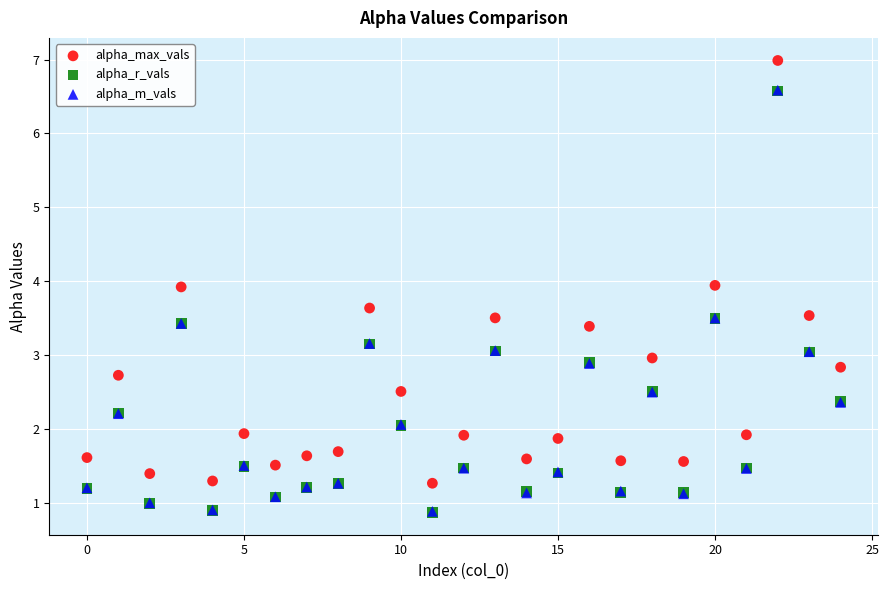

What are all the series names shown in the legend?

alpha_max_vals, alpha_r_vals, alpha_m_vals